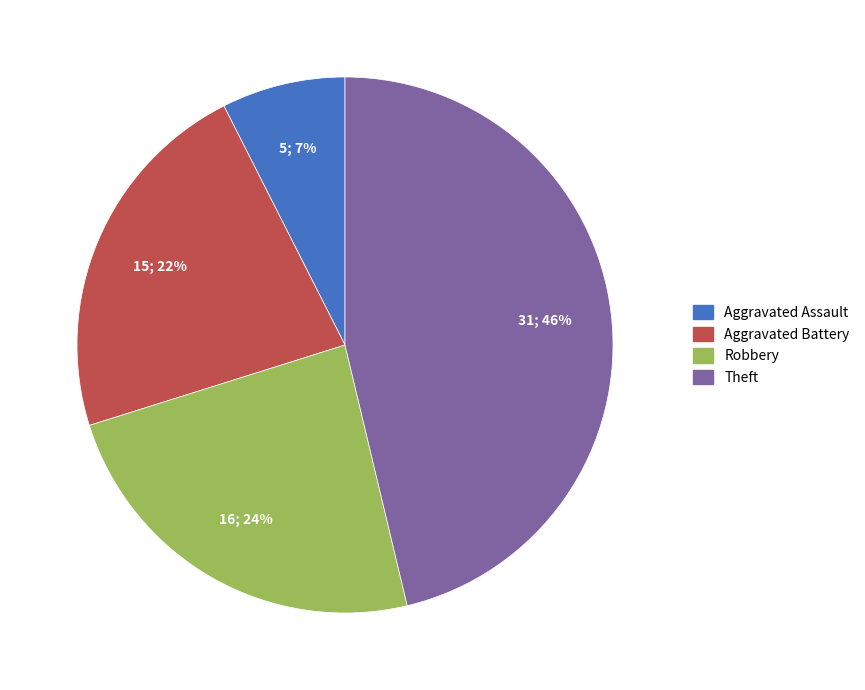

To the nearest percent, what is the difference between the largest and smallest slice percentages?

39%